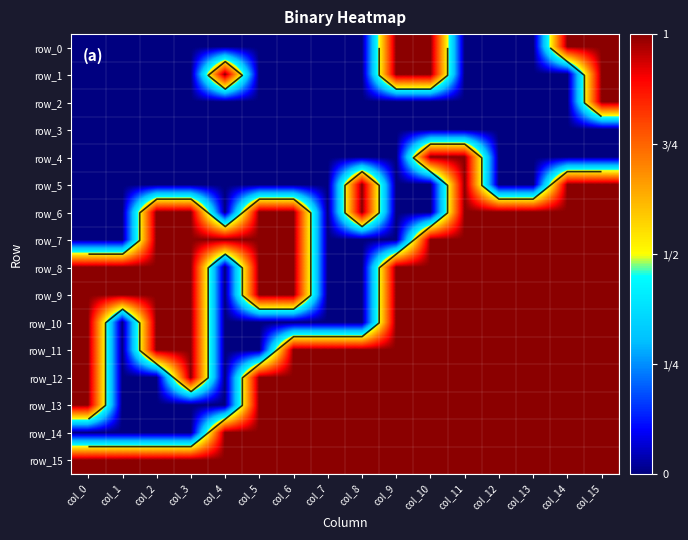

At which category is the sum across all series the highest?

col_15